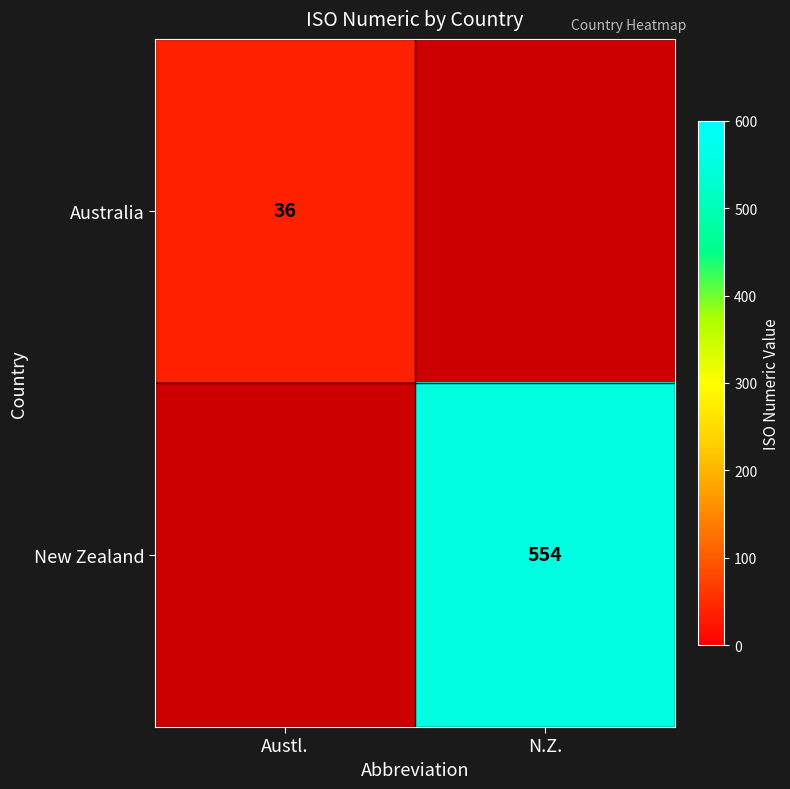

The value of Australia at Austl. is 53. True or false?

False